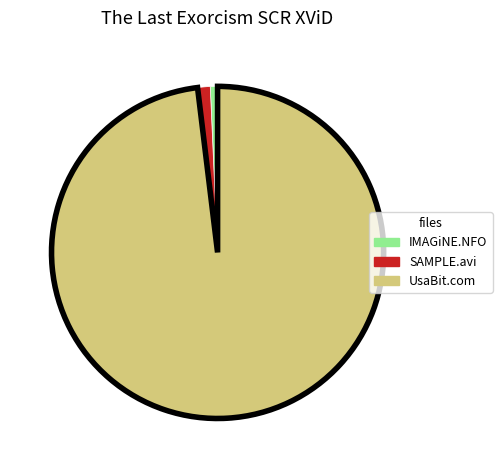

Rank the categories by value from highest to lowest.

UsaBit.com, SAMPLE.avi, IMAGiNE.NFO